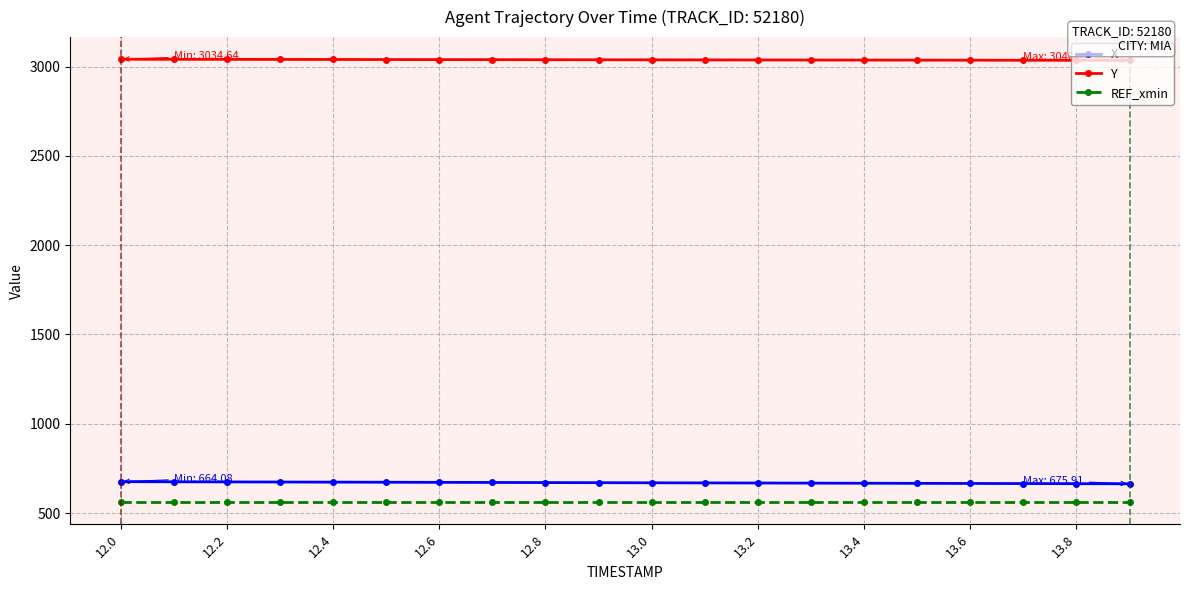

What is the highest value of the Y series?

3040.9